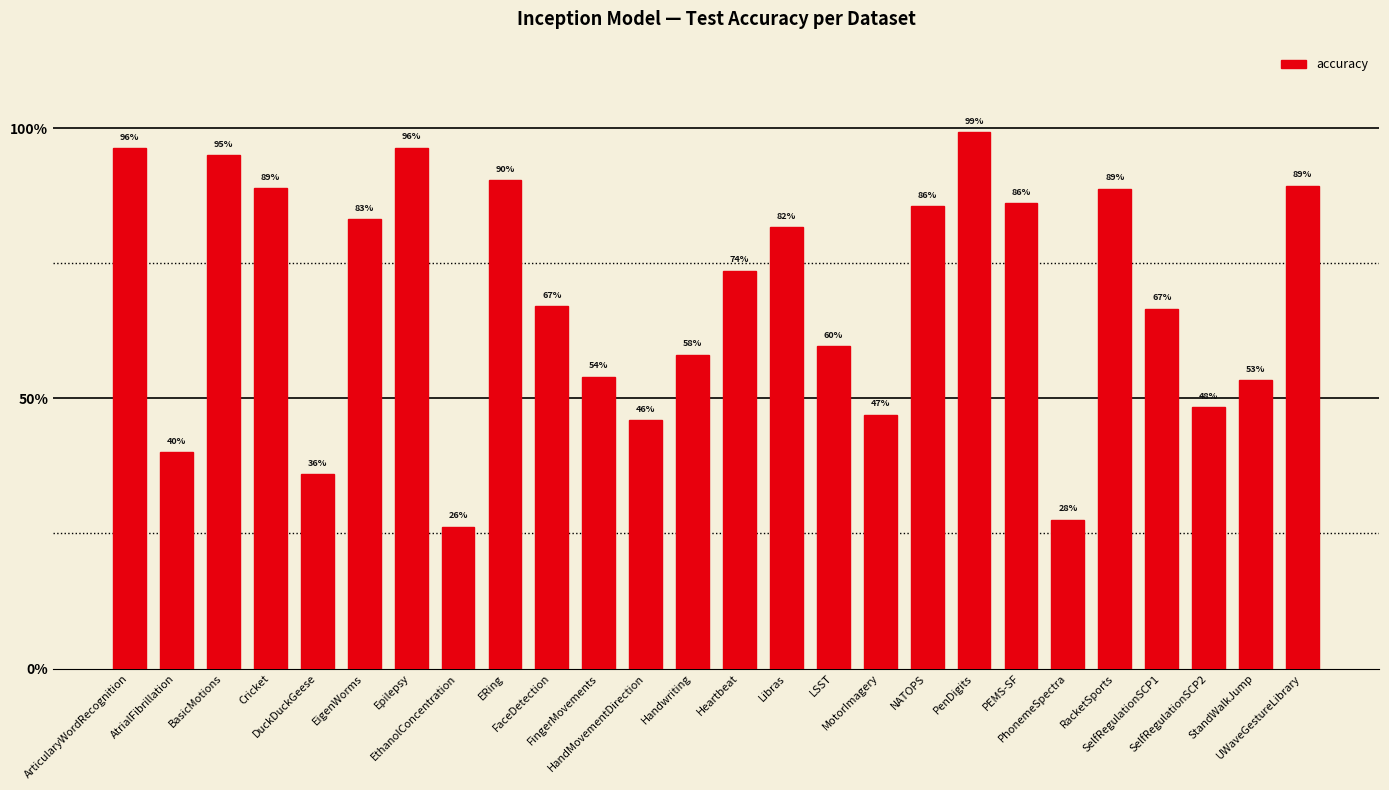

What is the difference between the second highest and second lowest values?

0.7